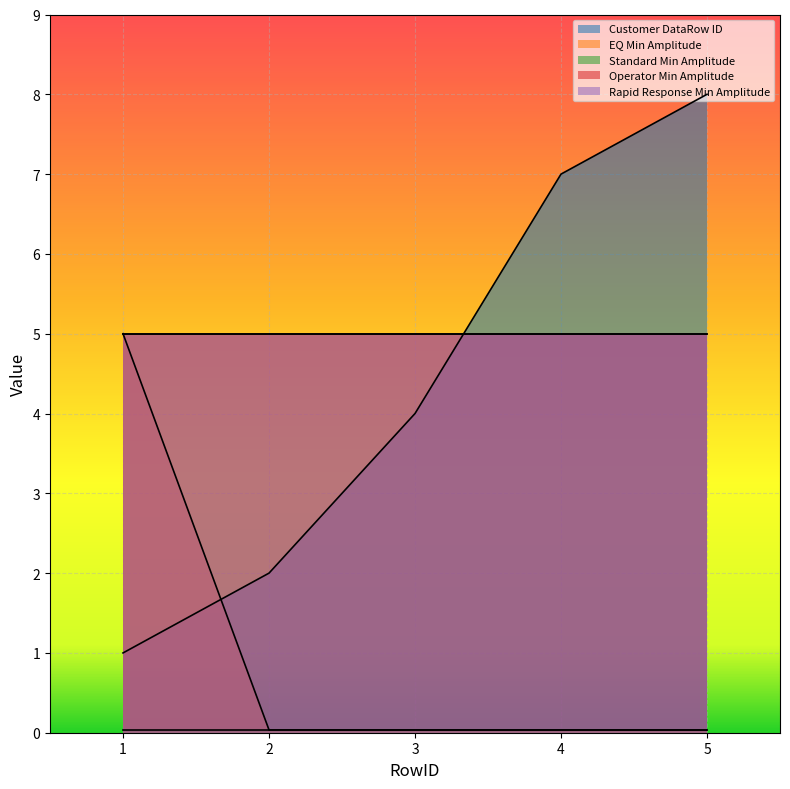

Which series ends up on top after the final intersection of Operator Min Amplitude and Customer DataRow ID?

Customer DataRow ID